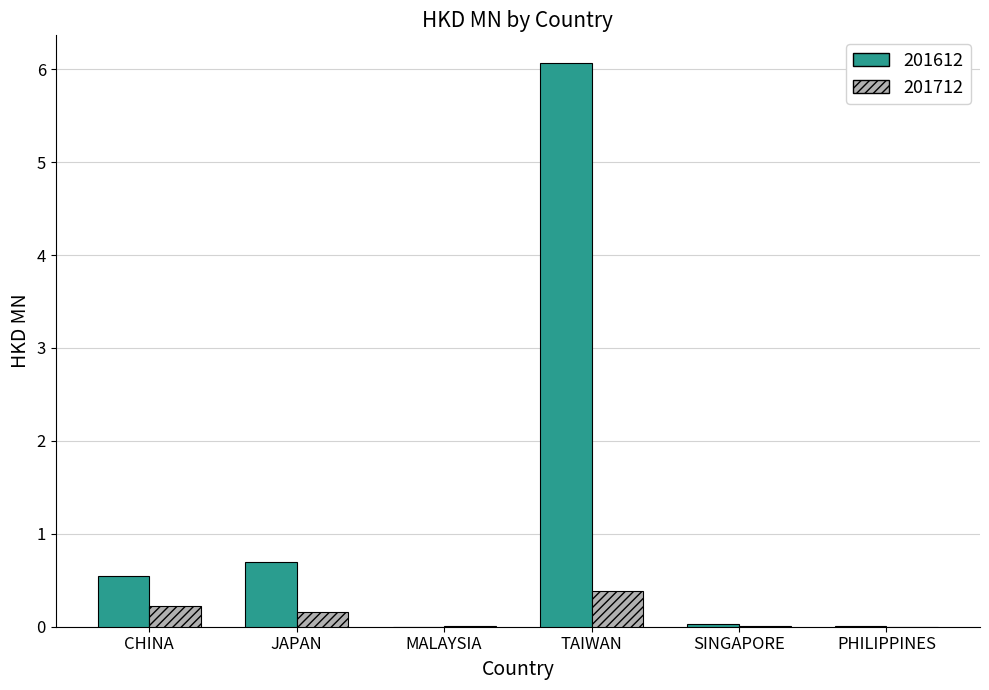

What is the maximum value for 201612?

6.1